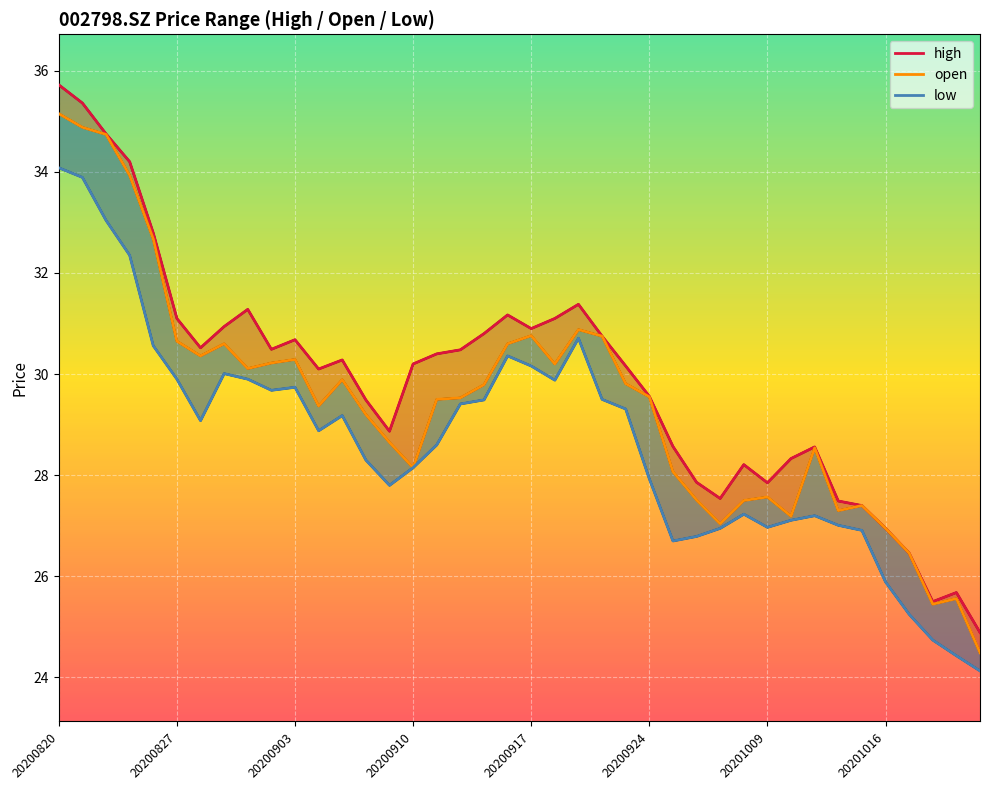

At how many categories does at least one series exceed 27?

35